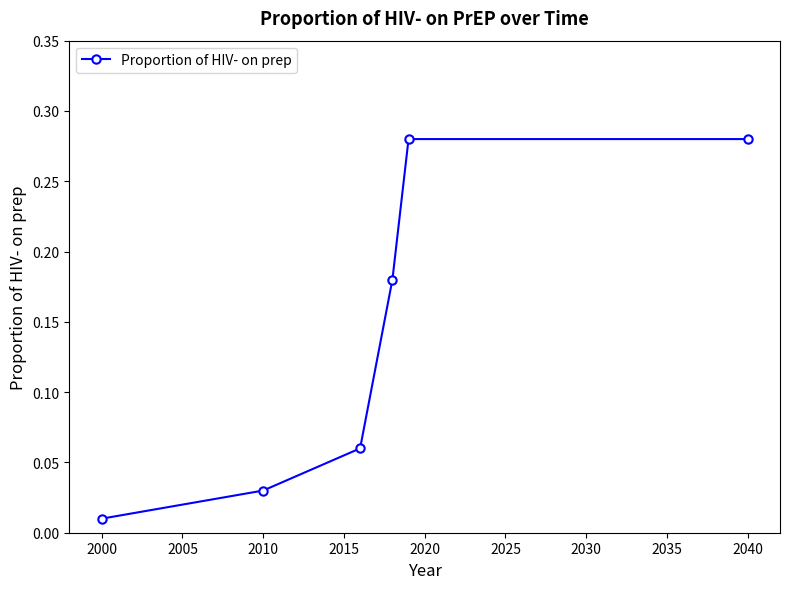

True or false: there are more than 2 points higher than both neighbors.

False